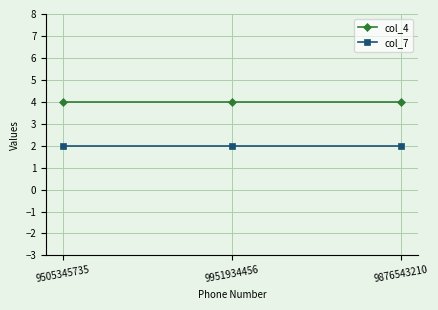

Reading left to right, transcribe all the data shown in this chart.

col_4: 4	4	4
col_7: 2	2	2